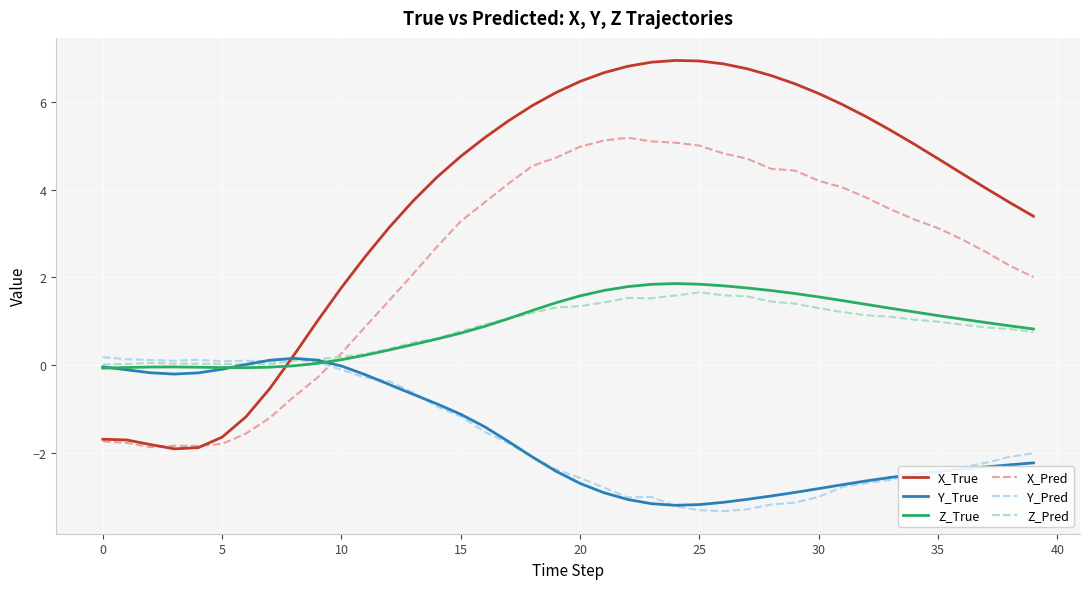

What is the lowest value of the Y_Pred series?

-3.3